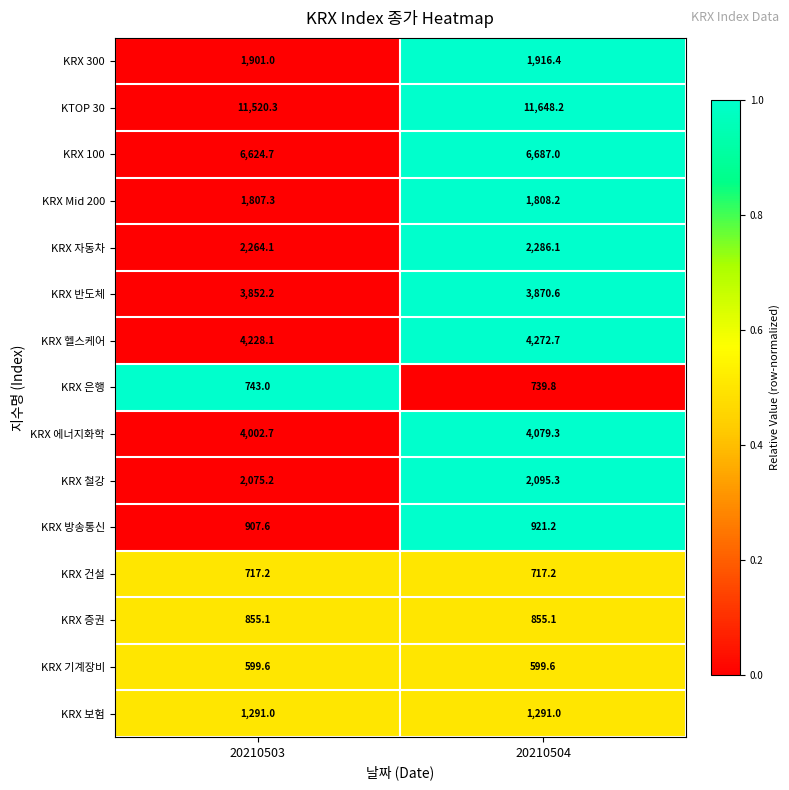

Reading left to right, extract all data points from this chart.

KRX 300: 1901.0	1916.4
KTOP 30: 11520.3	11648.2
KRX 100: 6624.7	6687.0
KRX Mid 200: 1807.3	1808.2
KRX 자동차: 2264.1	2286.1
KRX 반도체: 3852.2	3870.6
KRX 헬스케어: 4228.1	4272.7
KRX 은행: 743.0	739.8
KRX 에너지화학: 4002.7	4079.3
KRX 철강: 2075.2	2095.3
KRX 방송통신: 907.6	921.2
KRX 건설: 717.2	717.2
KRX 증권: 855.1	855.1
KRX 기계장비: 599.6	599.6
KRX 보험: 1291.0	1291.0